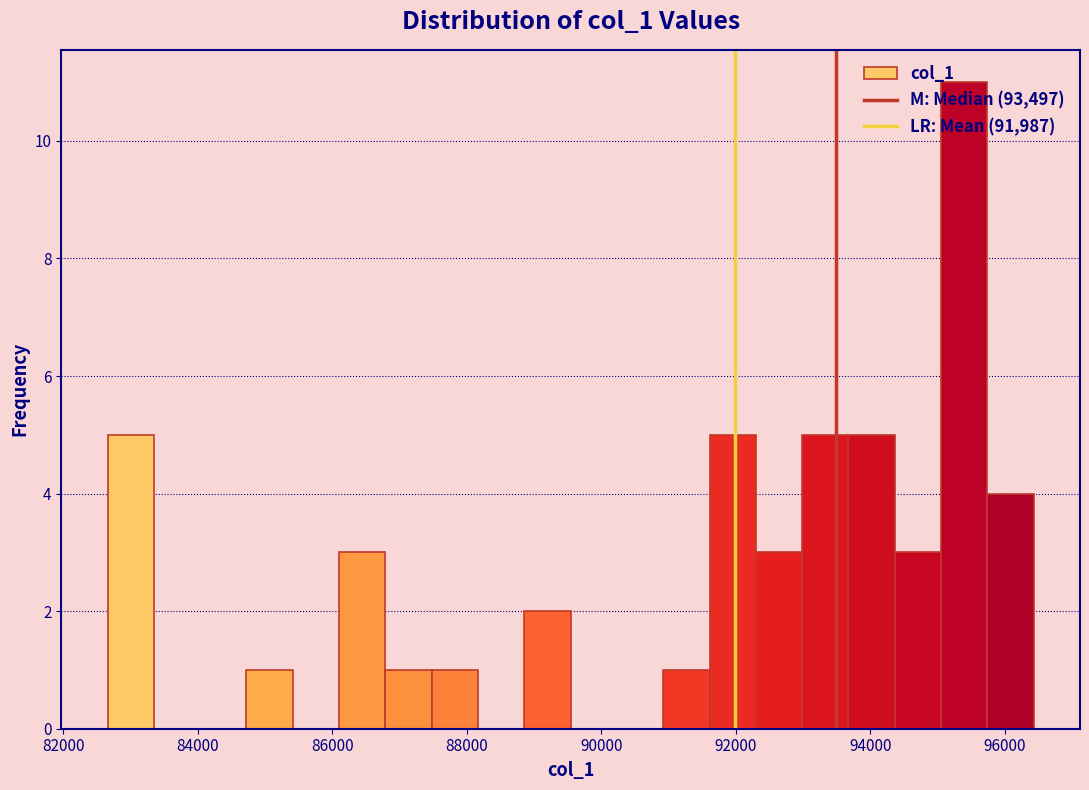

Read against the x-axis, roughly where is the centre of the tallest bar?

95400